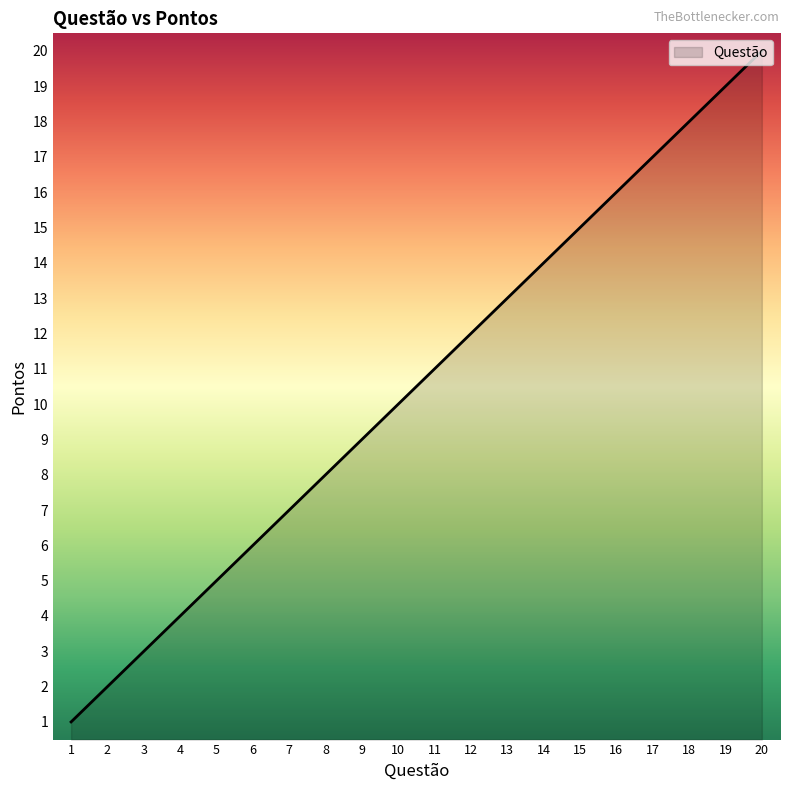

Is it true that the value at 20 is 34?

False